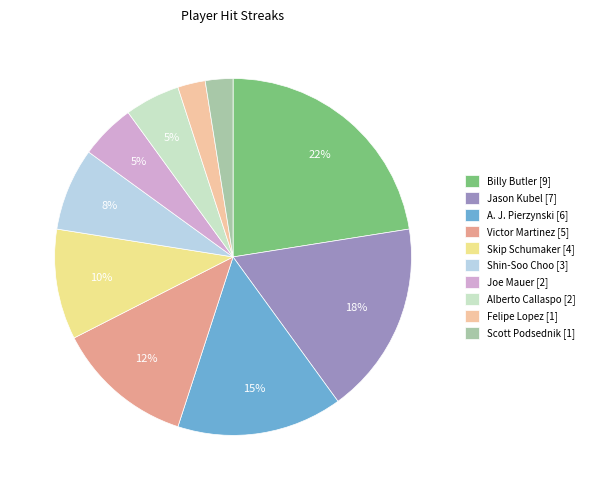

True or false: Shin-Soo Choo accounts for 15% of the total.

False